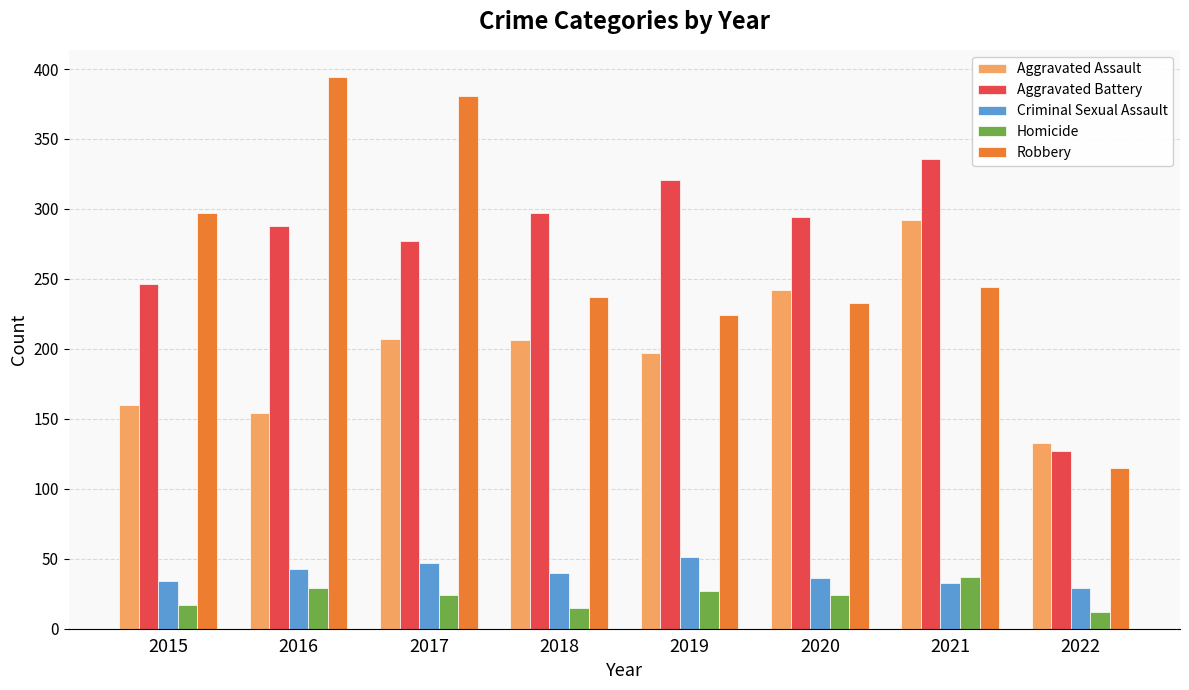

How many data points does each series have?

8